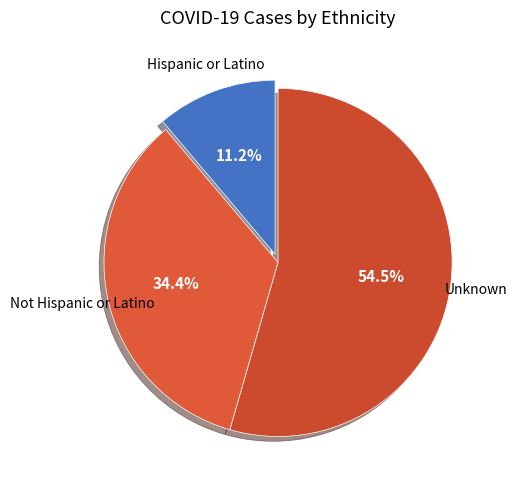

Which category accounts for the majority?

Unknown